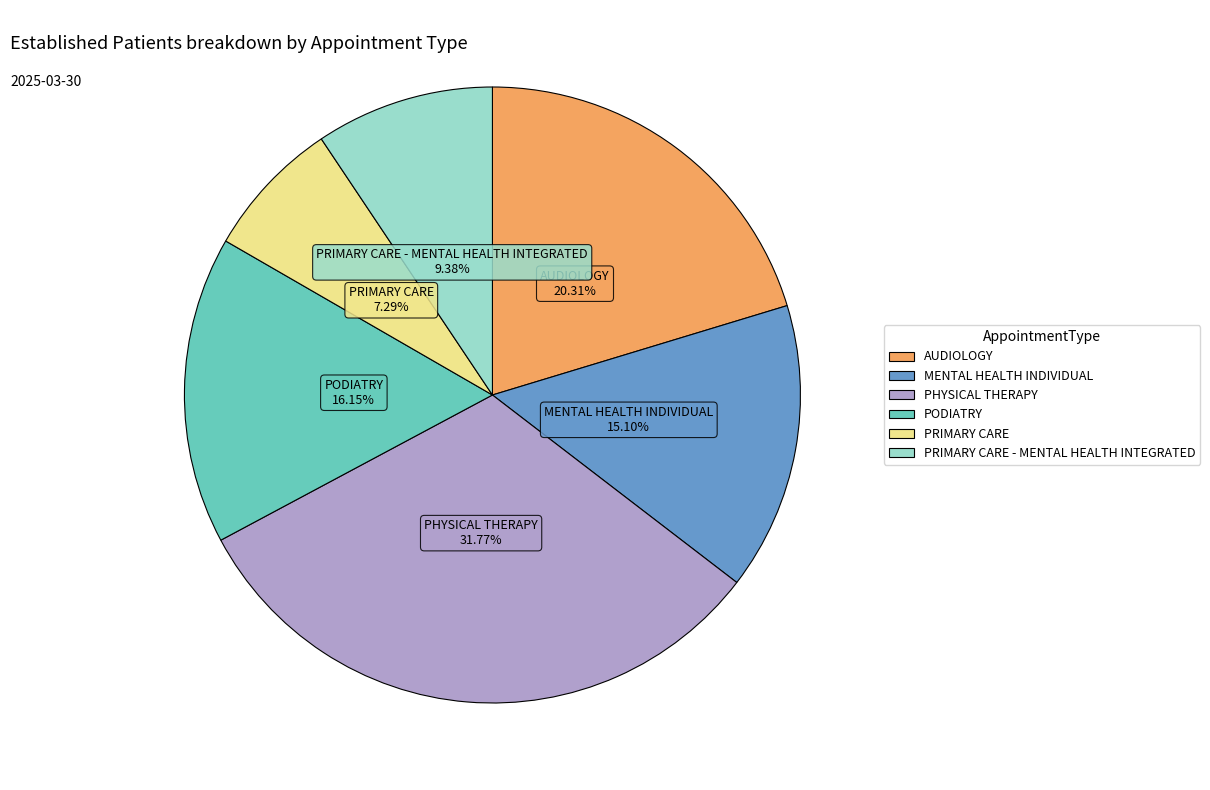

To the nearest percent, what is the difference between the largest and smallest slice percentages?

24%